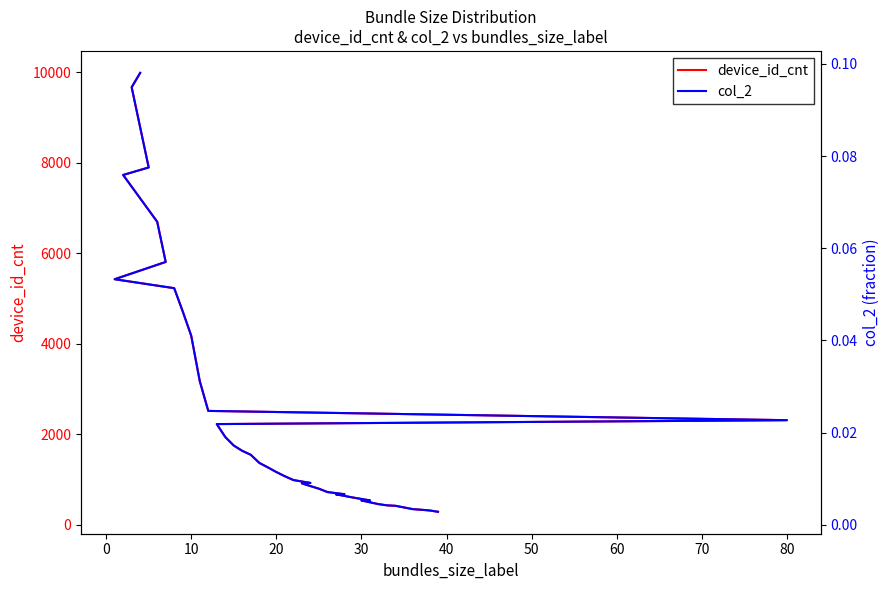

Rank the series by their average value, from highest to lowest.

device_id_cnt, col_2